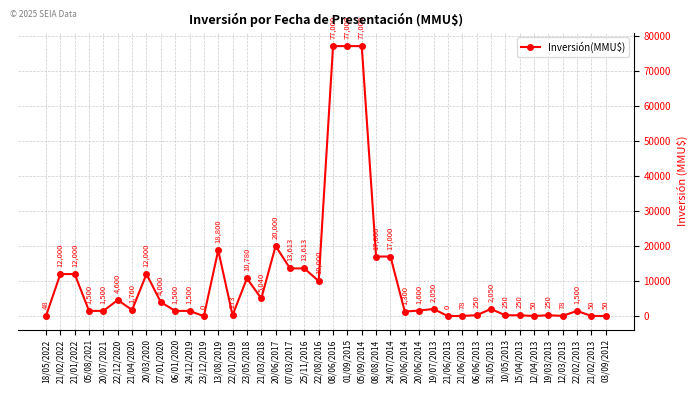

How many lines are shown in the chart?

1